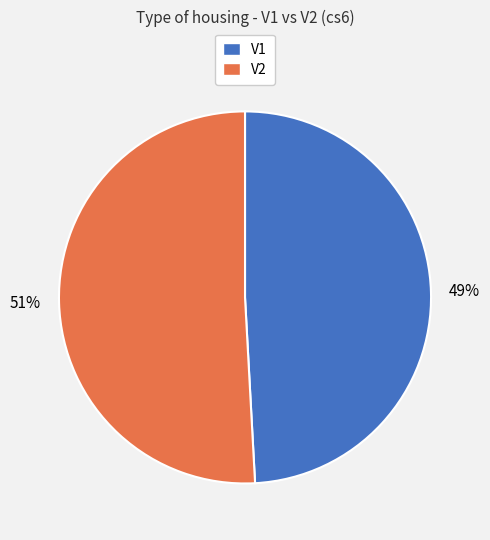

Which category has the smallest portion of the pie?

V1